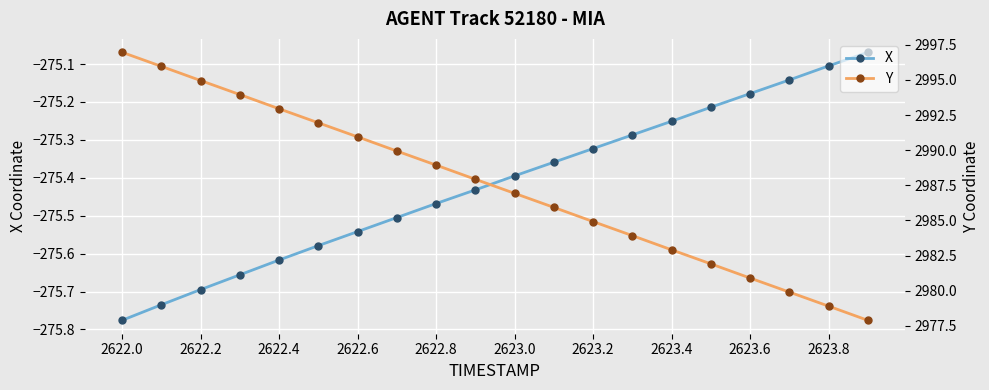

At which category is the sum across all series the highest?

2622.0